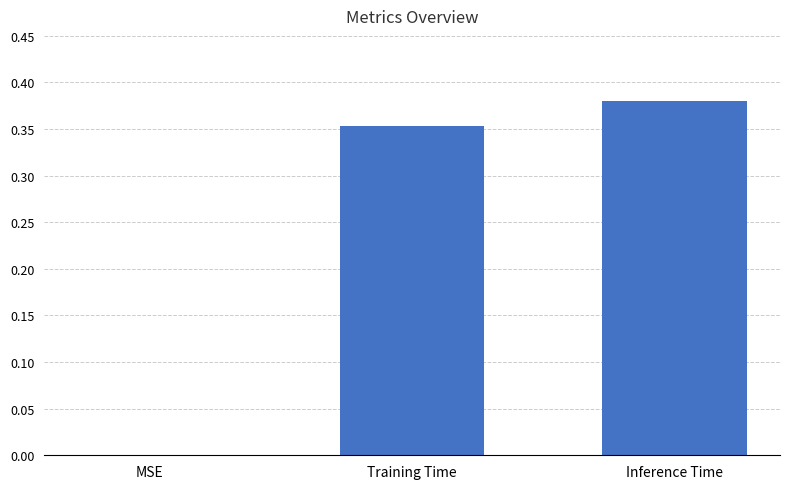

The chart shows a value of 0.0 at MSE. True or false?

True